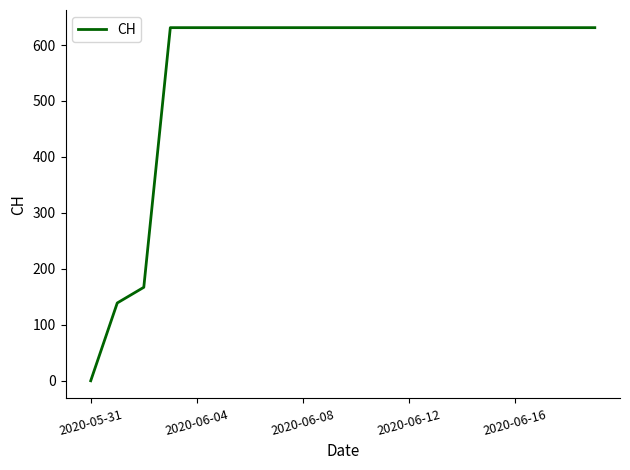

Does the chart have visible grid lines?

No